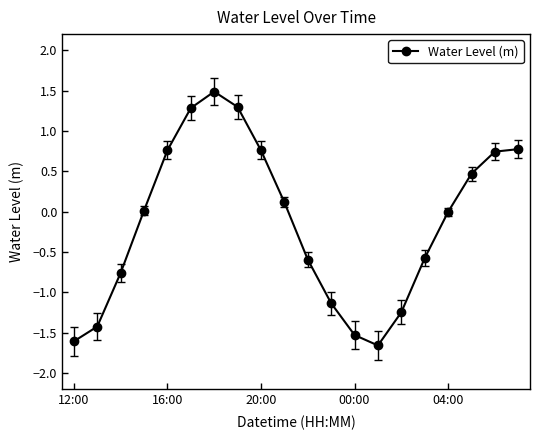

What is the maximum value shown in the chart?

1.5